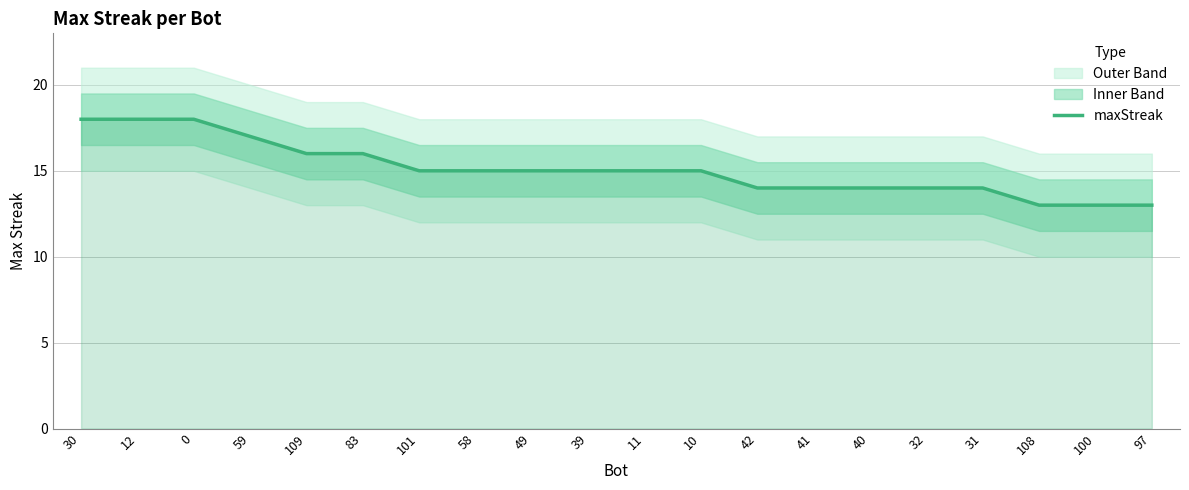

What is the sum of all values?

302